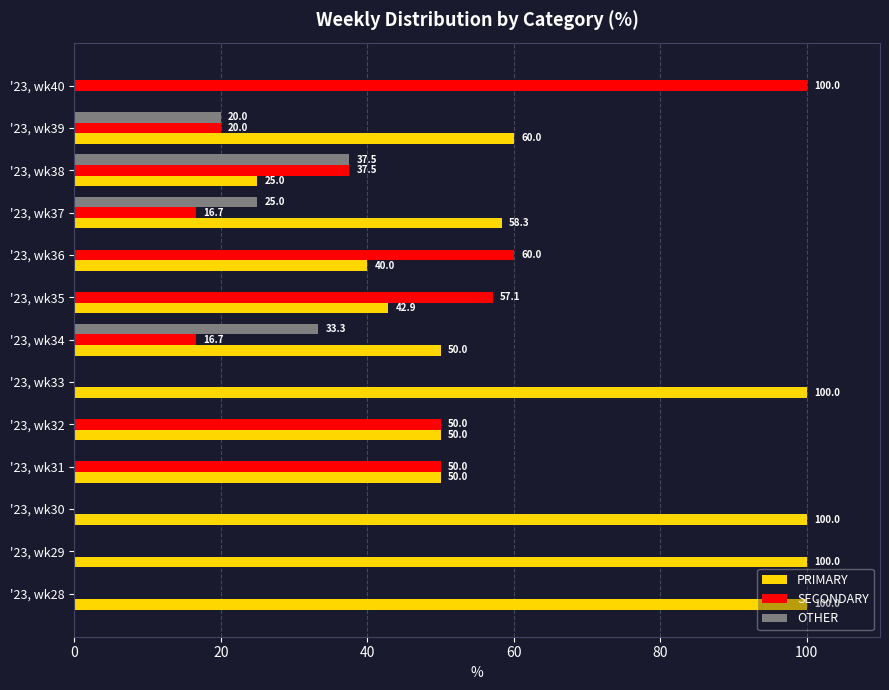

How many OTHER values are between 0 and 20?

10